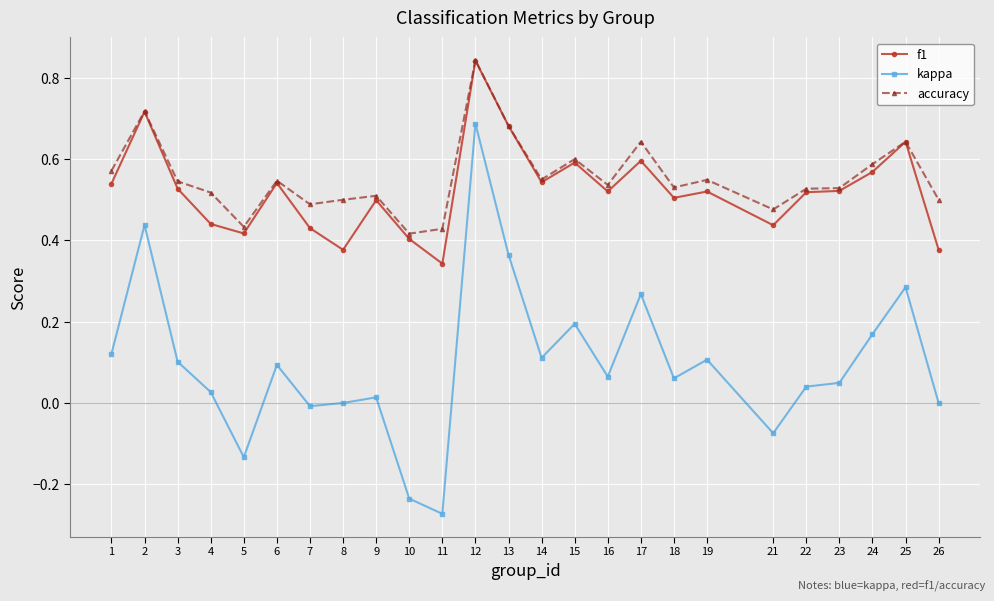

Which series has the widest spread of values?

kappa